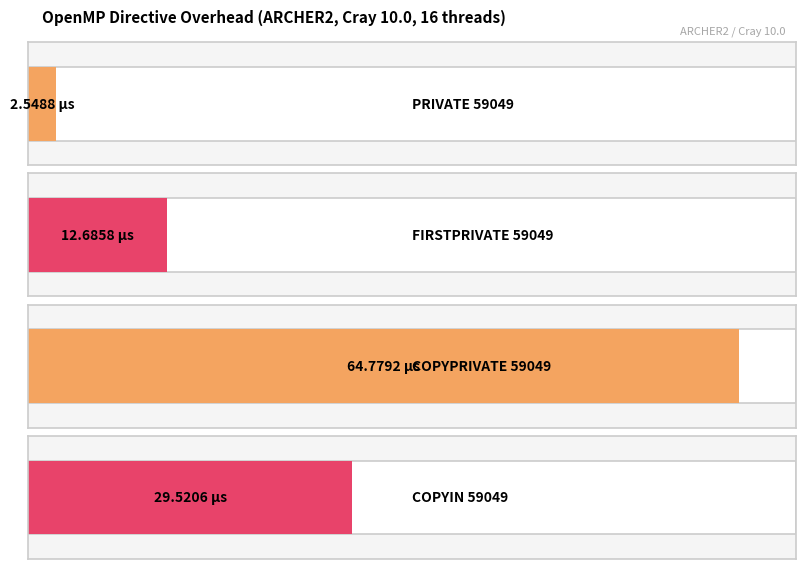

Reading left to right, transcribe all the data shown in this chart.

PRIVATE 59049=2.5	FIRSTPRIVATE 59049=12.7	COPYPRIVATE 59049=64.8	COPYIN 59049=29.5